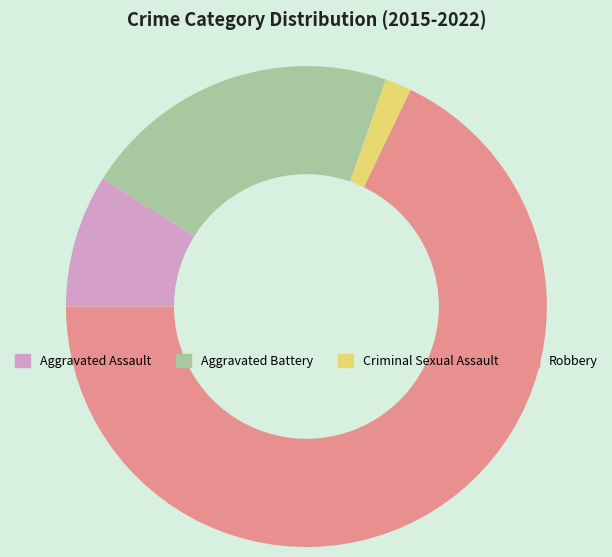

What is the ratio of the value at Aggravated Assault to the value at Criminal Sexual Assault?

5.0